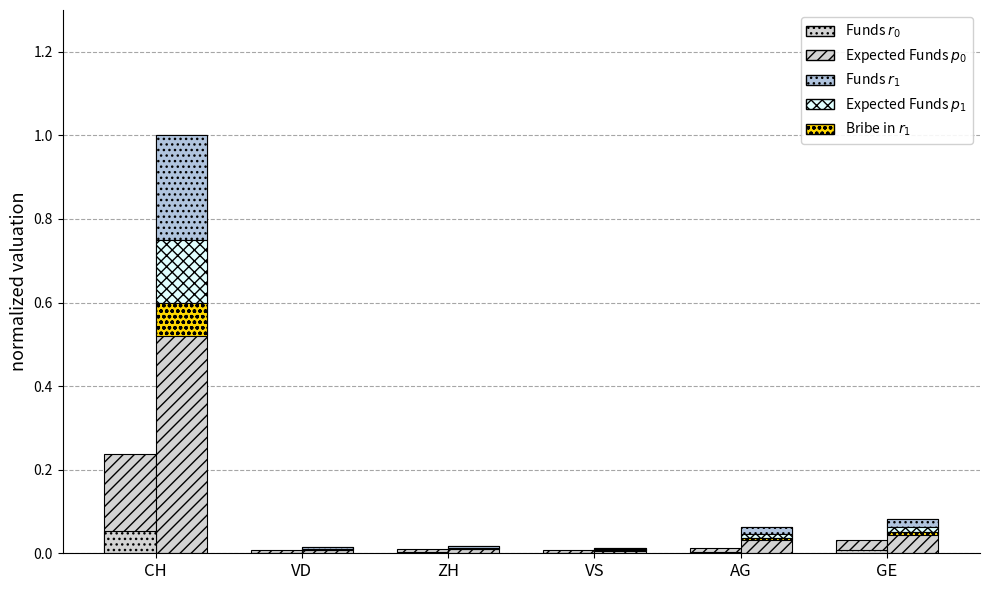

Count the number of categories in the chart.

6